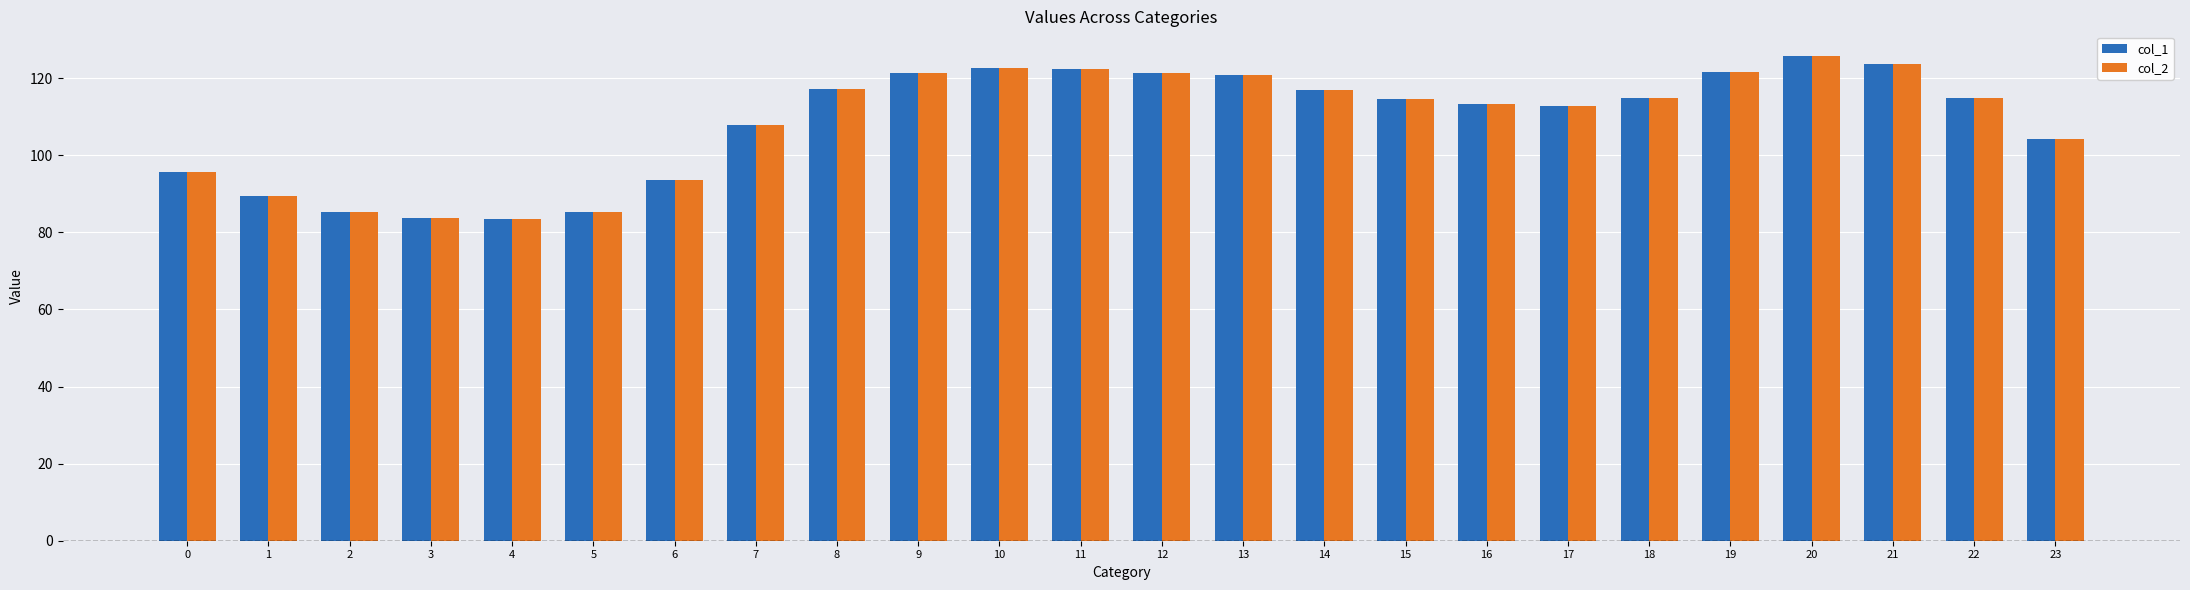

What is the maximum value for col_2?

125.9